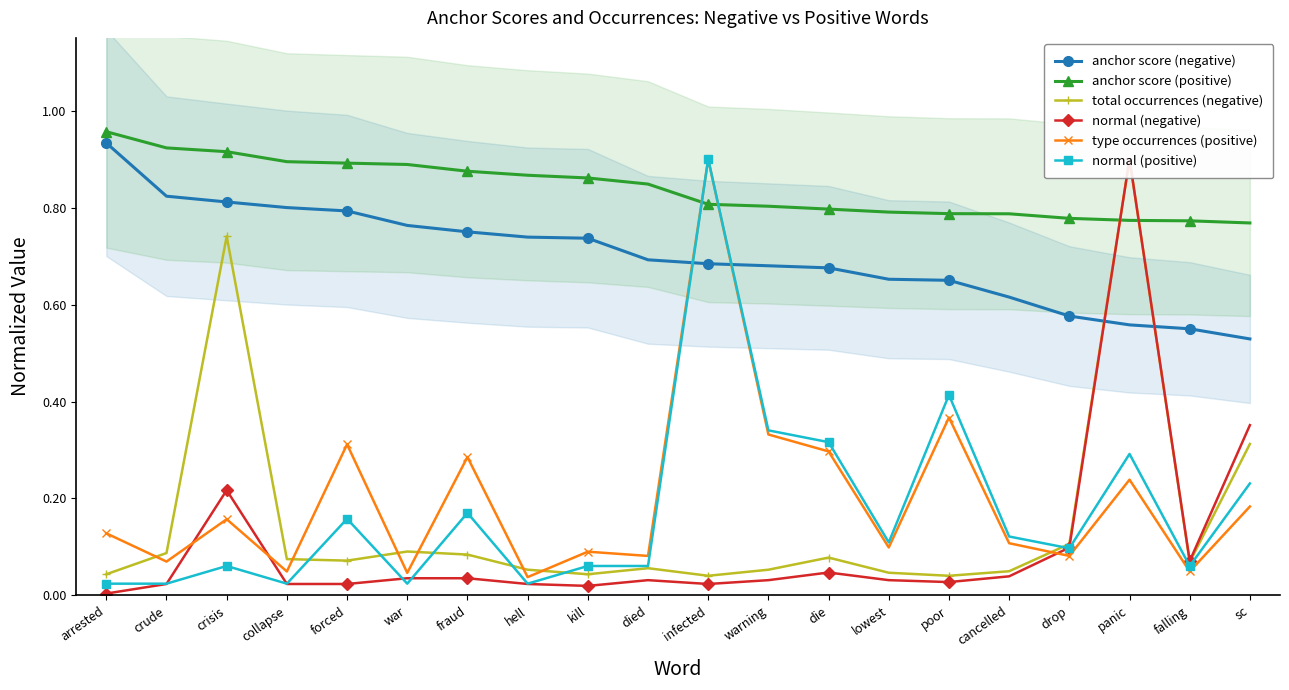

Which series changed the most between crude and sc?

normal (negative)